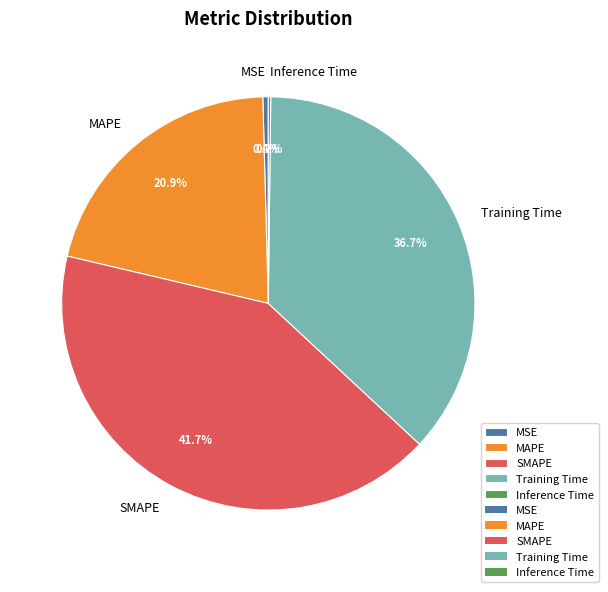

Do MSE and SMAPE together represent more than half of the pie?

No